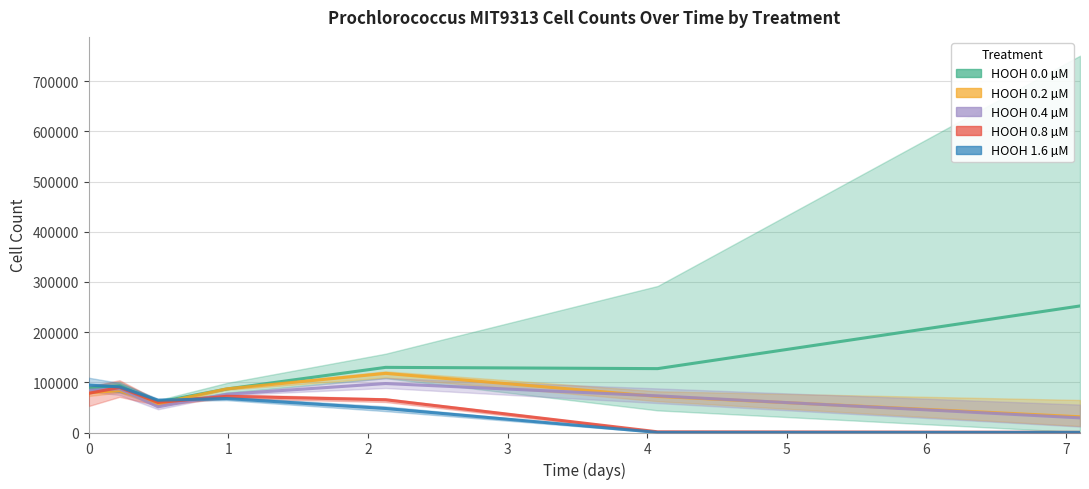

The value of HOOH 0.2 µM at 0 is 79300.6. True or false?

True